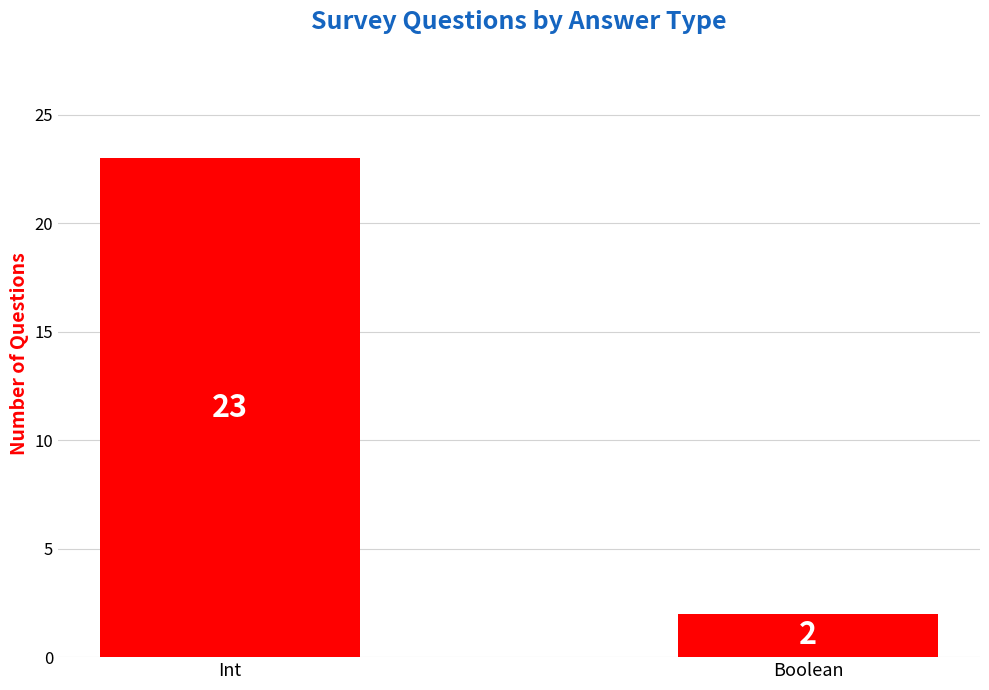

What is the label of the 2nd bar from the right?

Int